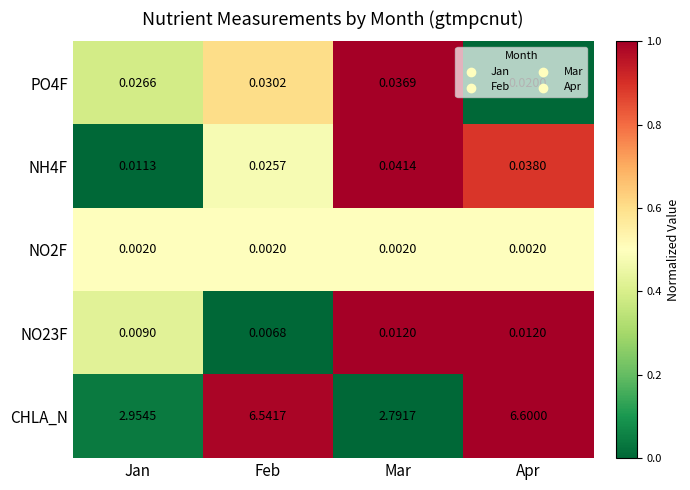

Which category has the lowest value in the NO23F series?

Feb